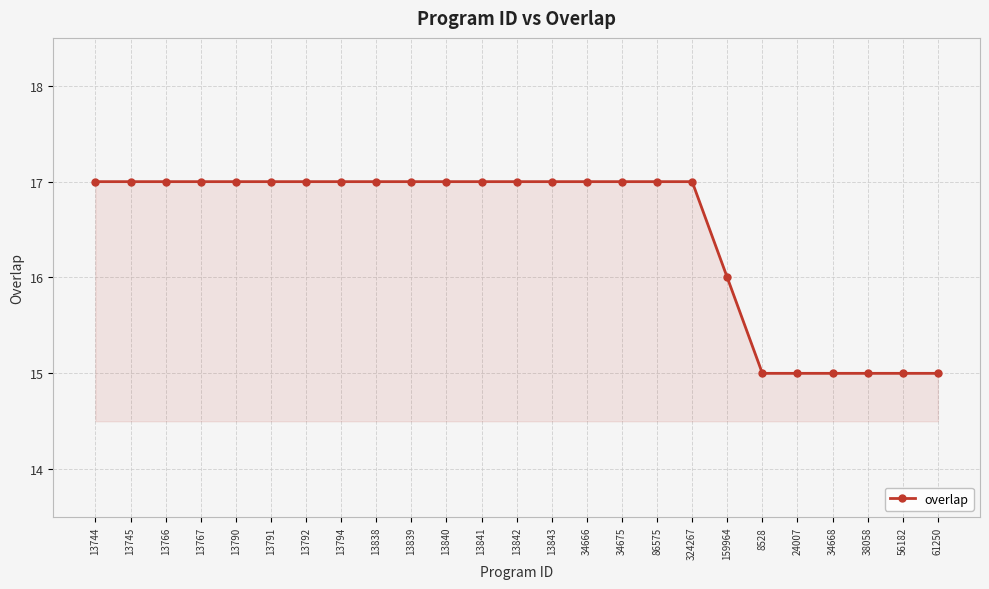

What is the label of the 2nd point from the right?

56182